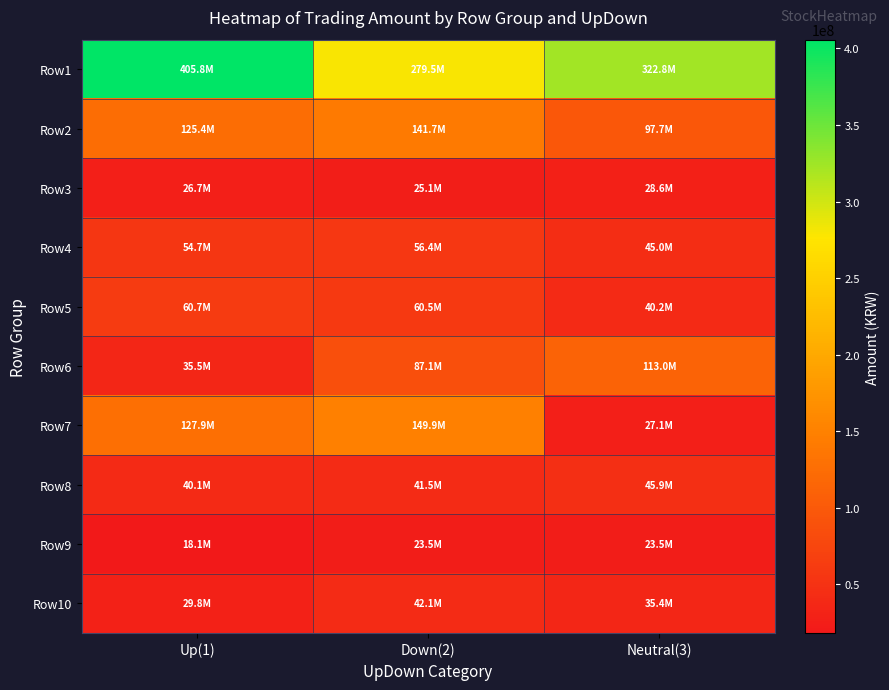

Which label corresponds to the smallest value in the chart?

Up(1)